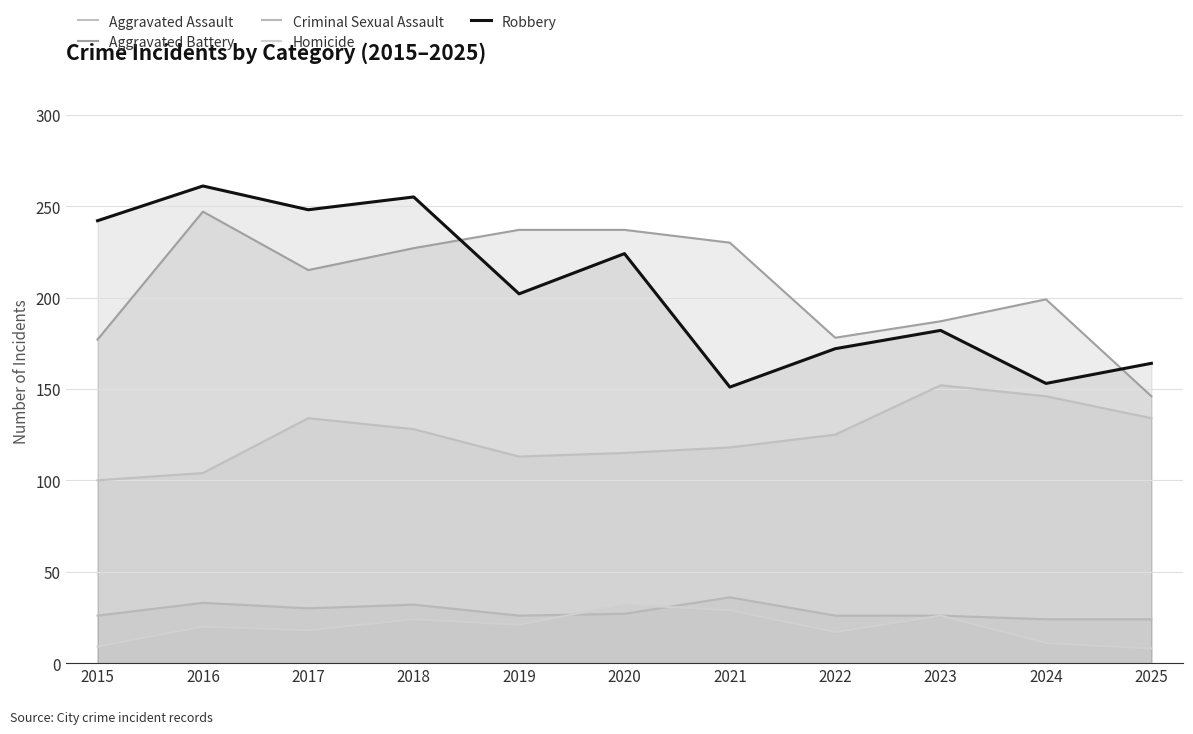

What are all the series names shown in the legend?

Aggravated Assault, Aggravated Battery, Criminal Sexual Assault, Homicide, Robbery